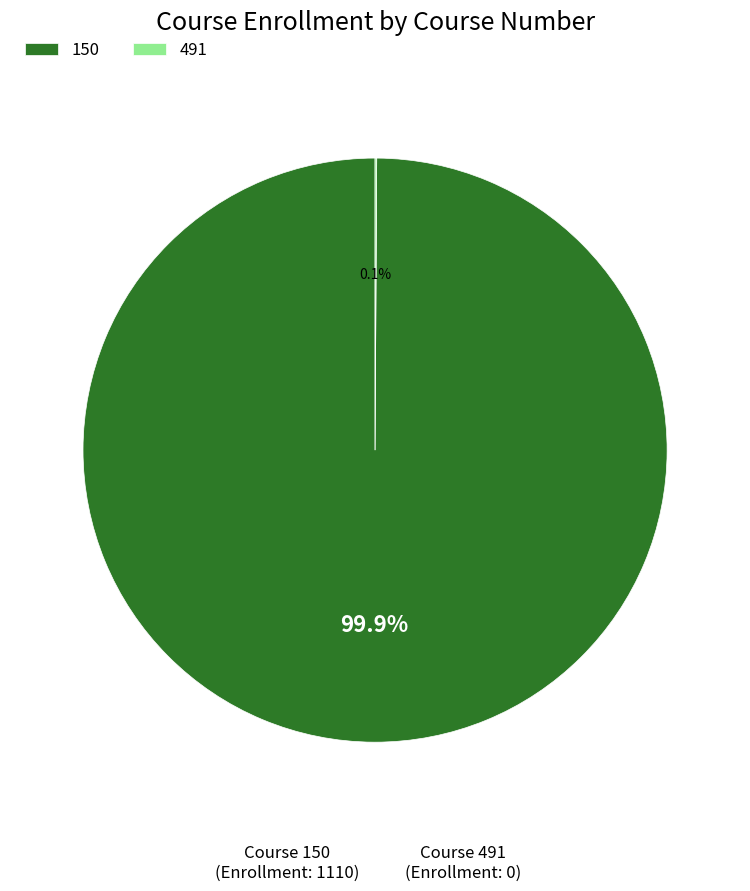

What percentage is the 150 slice, to the nearest percent?

100%